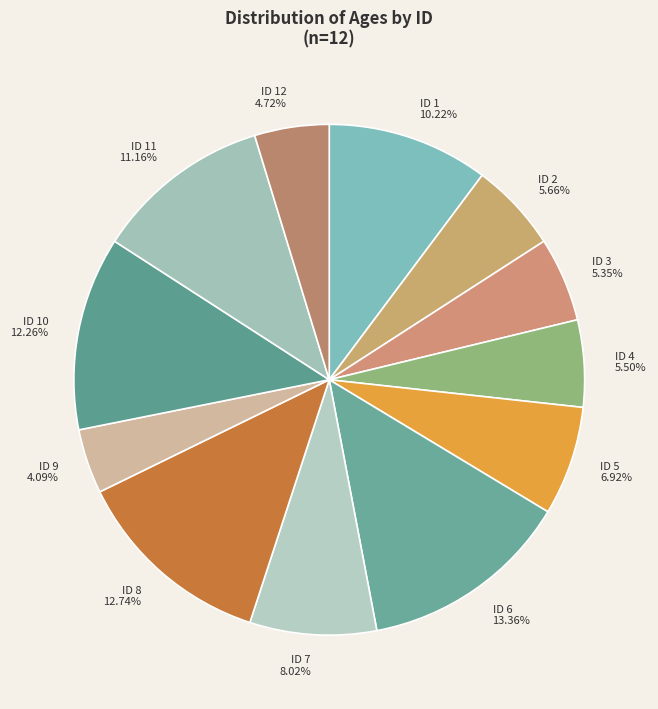

Does ID 12 account for over 50% of the chart?

No